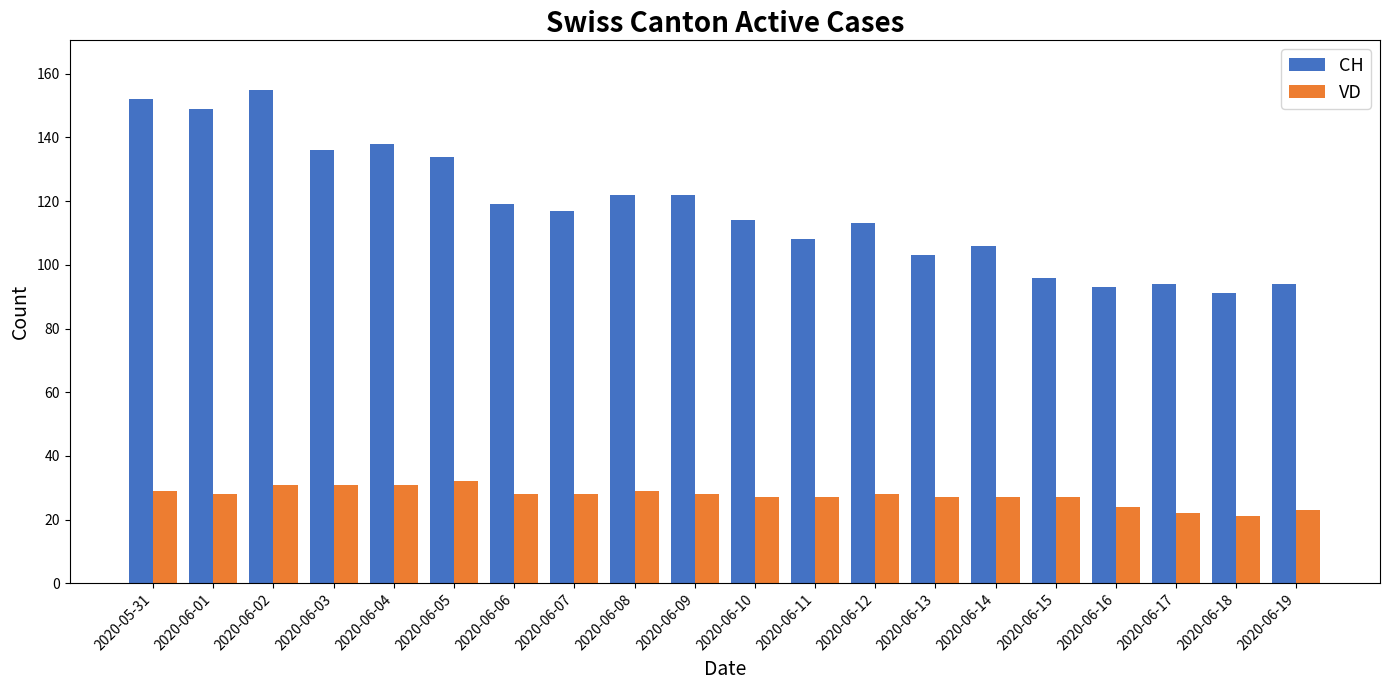

True or false: VD has a value of 27 at 2020-06-13.

True